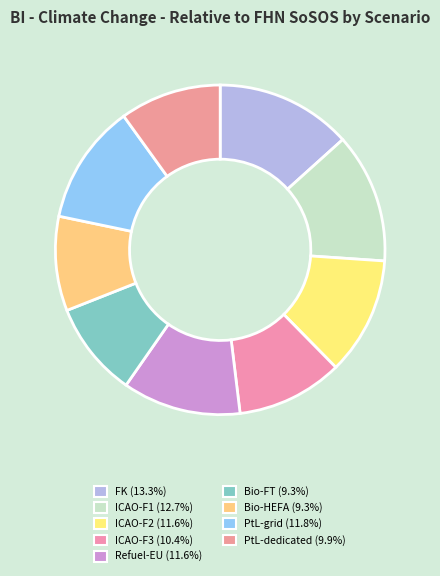

To the nearest percent, what is the combined percentage of ICAO-F1 and ICAO-F3?

23%